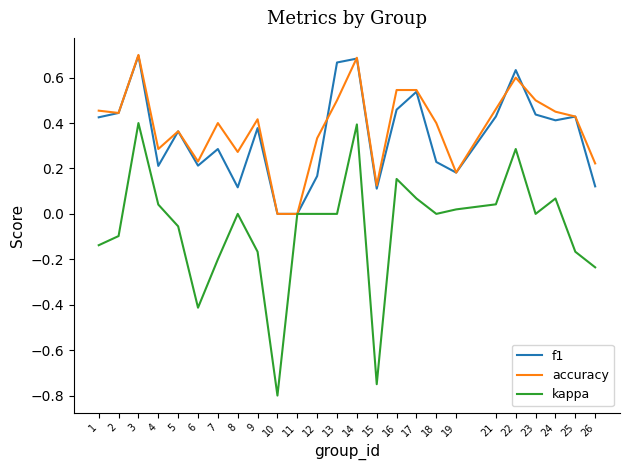

Which series has the largest range (max minus min)?

kappa